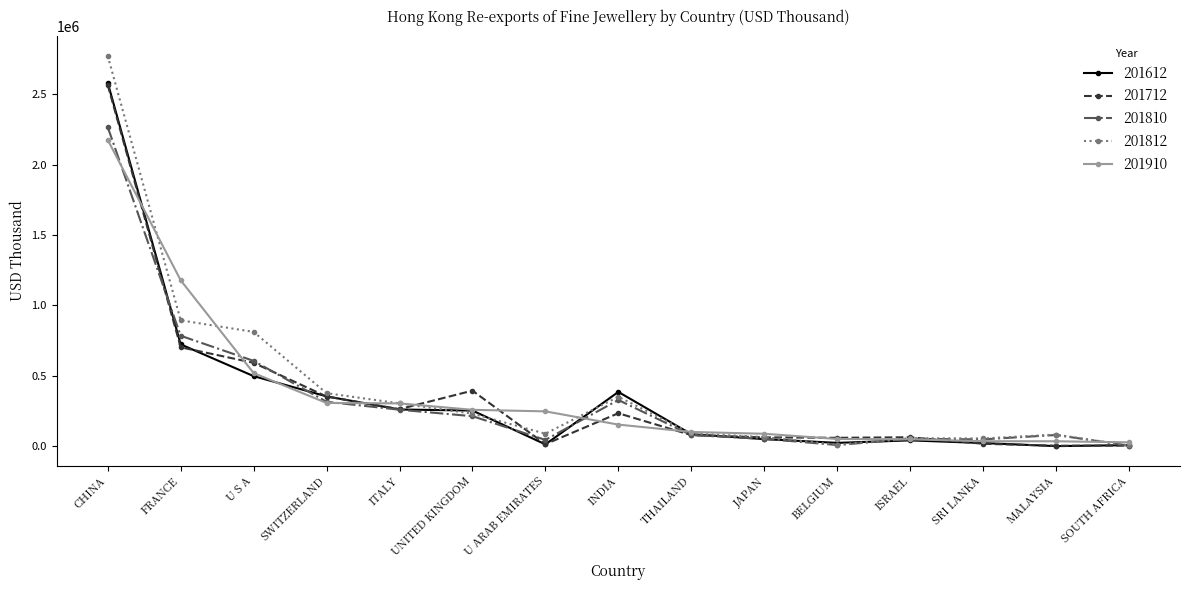

The value of 201910 at MALAYSIA is 34693.8. True or false?

True